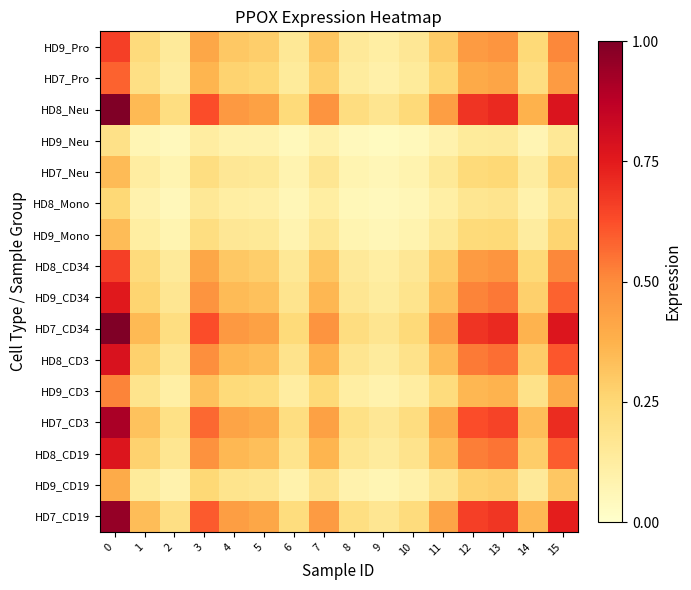

Which series has the widest spread of values?

HD8_Neu